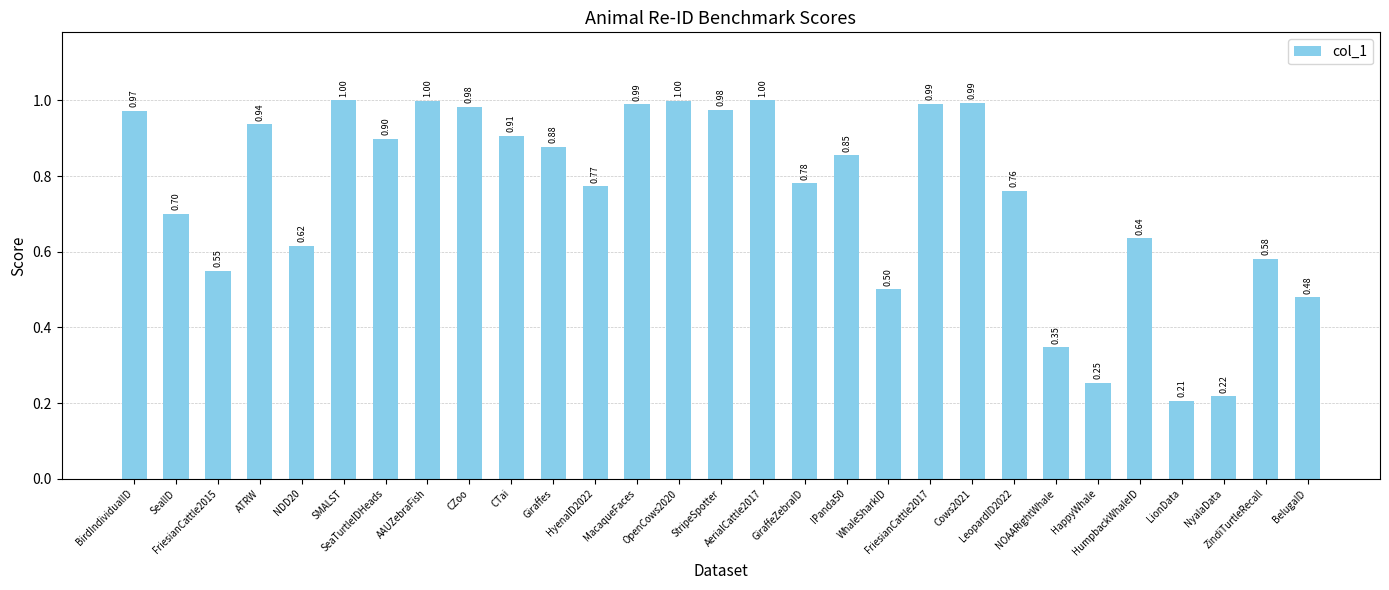

The chart shows a value of 0.9 at IPanda50. True or false?

True